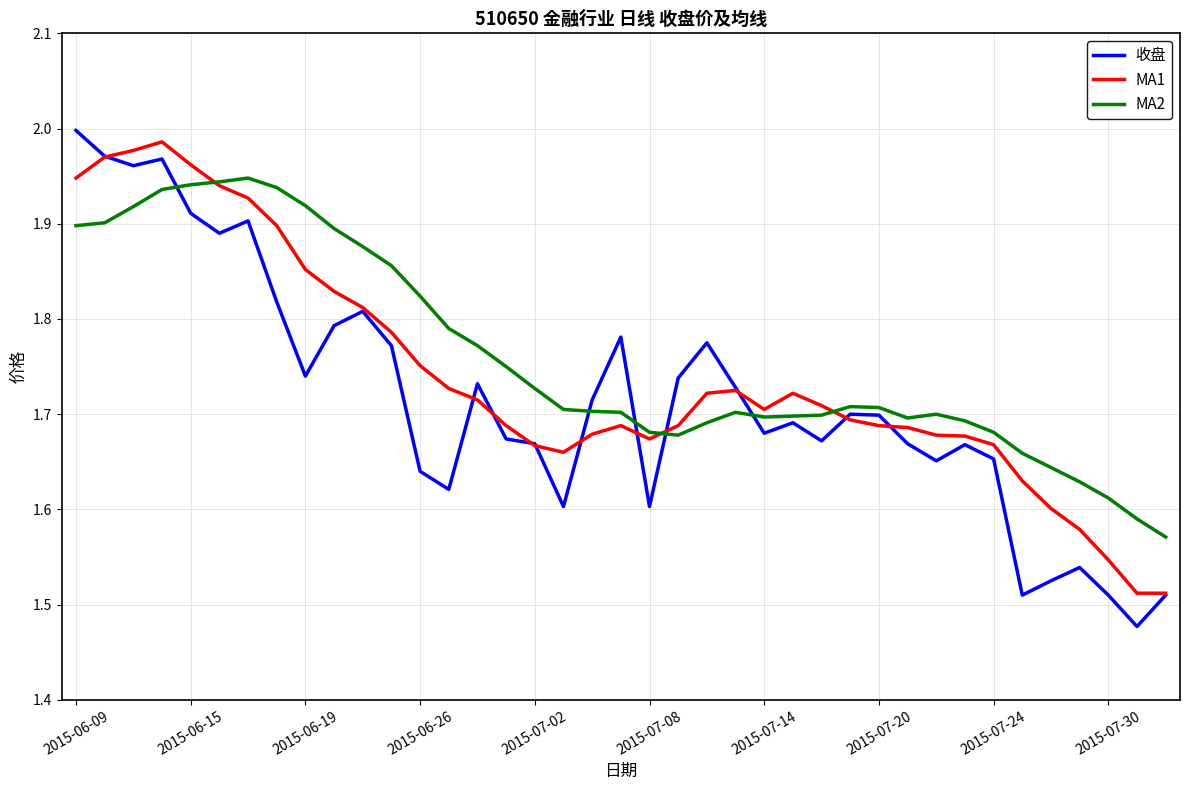

What is the difference between the maximum and minimum values in the MA2 series?

0.4